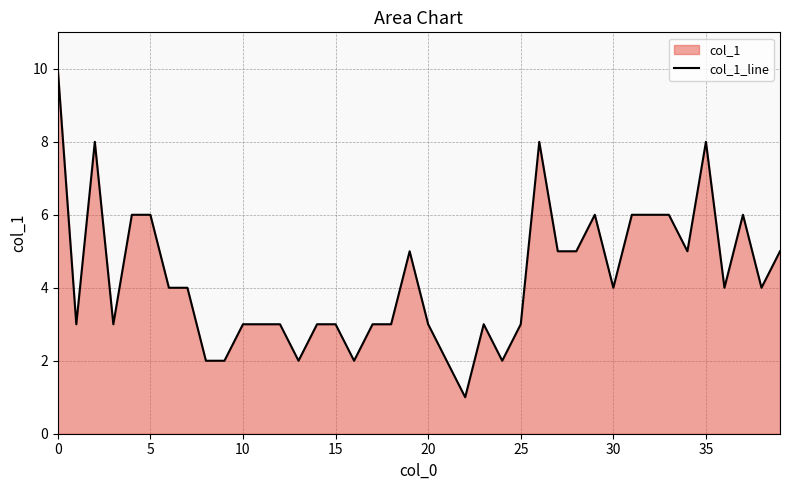

True or false: the data shows 14 at 0.

False